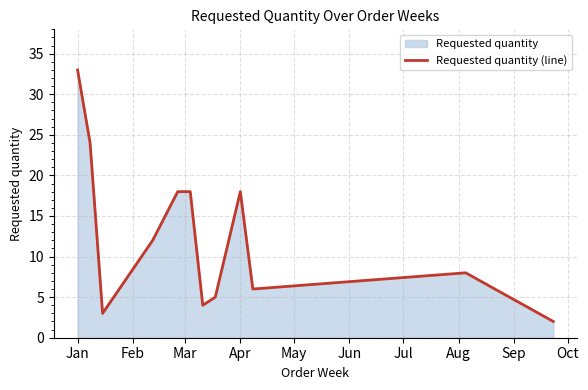

What is the maximum value shown in the chart?

33